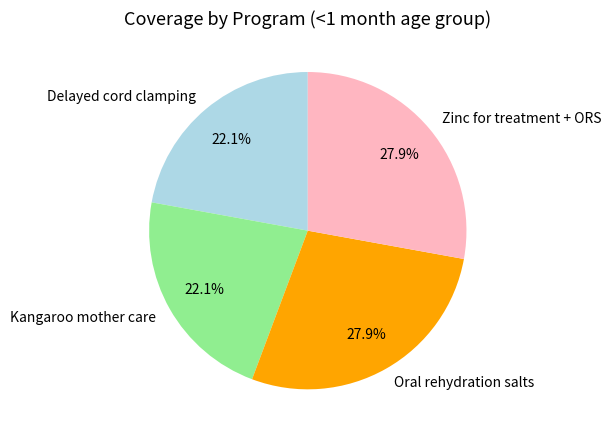

What is the total percentage of Zinc for treatment + ORS and Delayed cord clamping?

50.0%